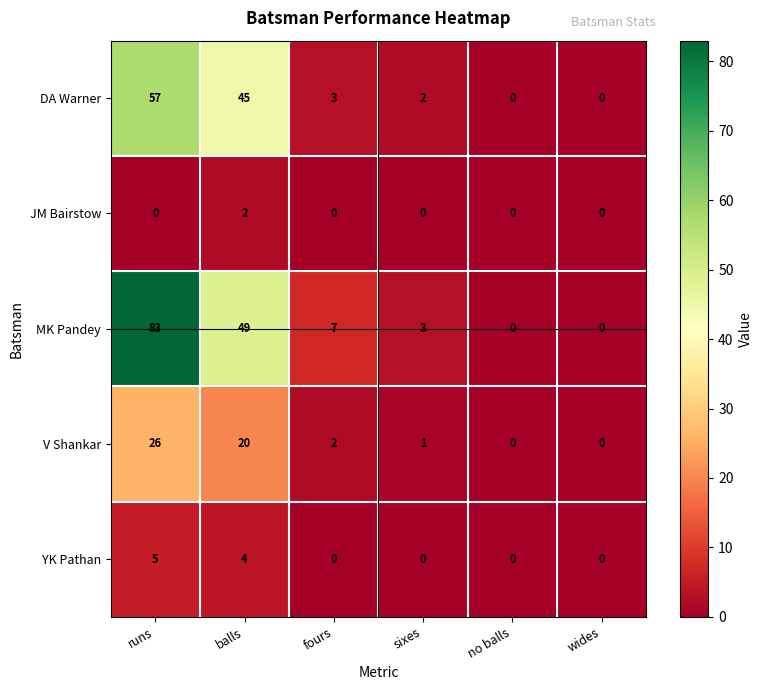

Rank the series at balls from lowest to highest value.

JM Bairstow, YK Pathan, V Shankar, DA Warner, MK Pandey